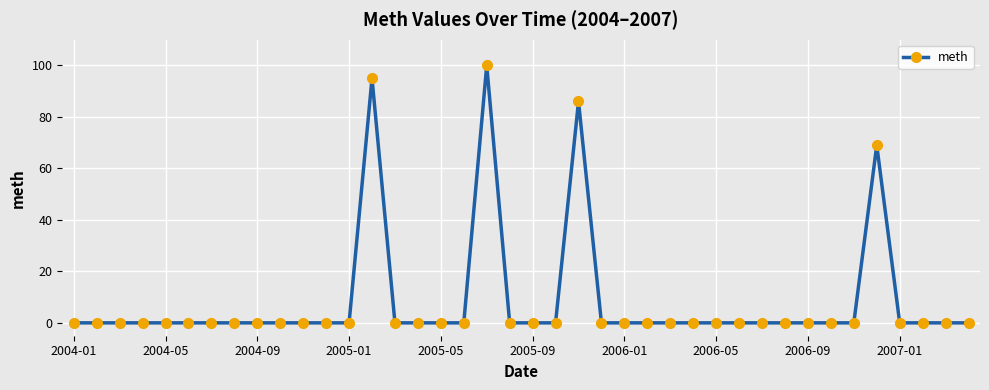

How many lines are shown in the chart?

1